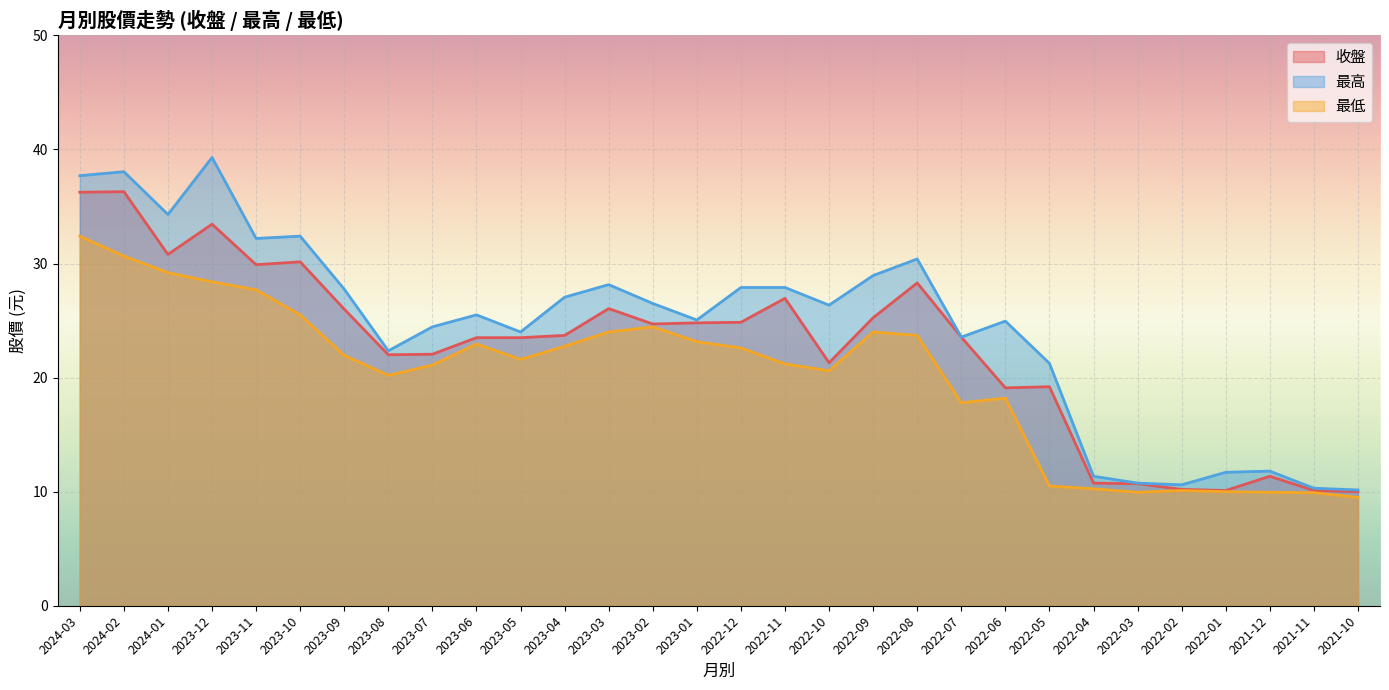

What is the difference between the 收盤 values at 2023-01 and 2023-12?

8.7